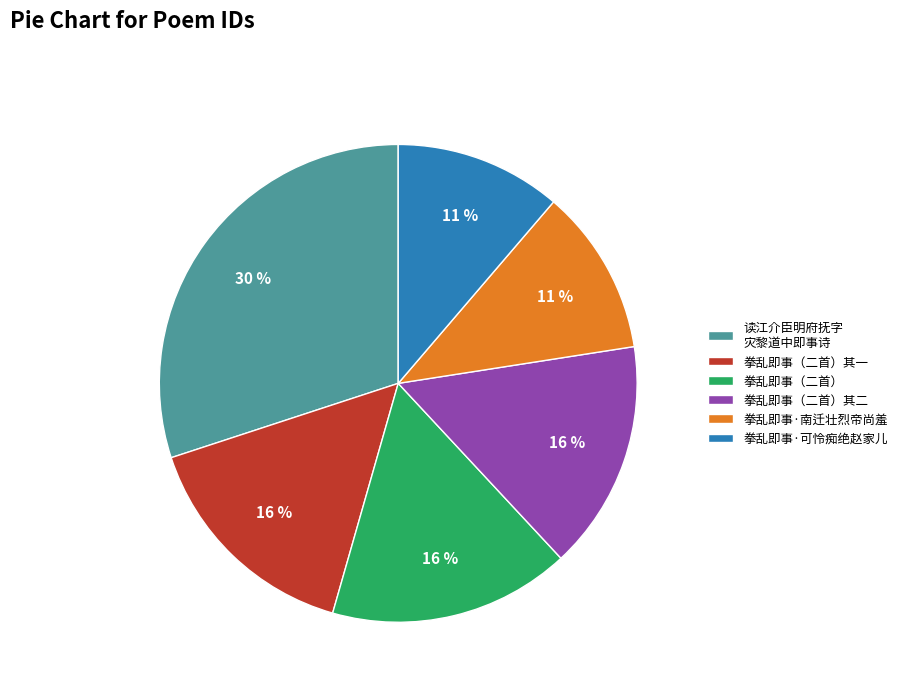

How many segments does this pie chart have?

6